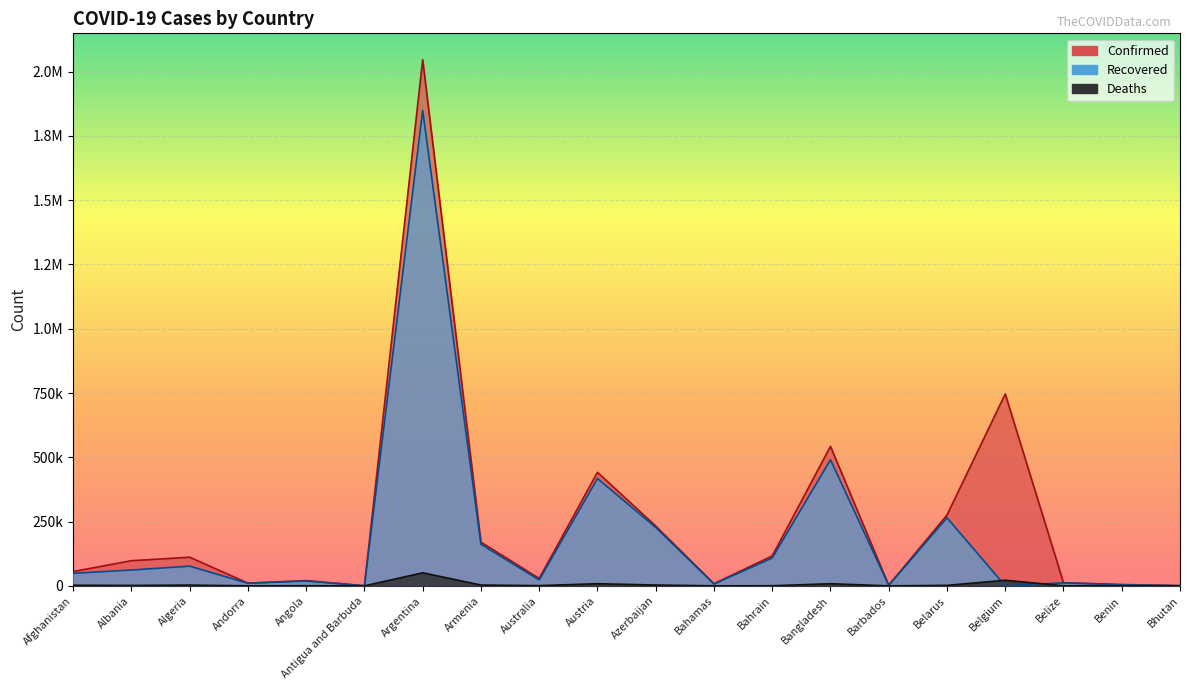

Reading right to left, extract all data points from this chart.

Confirmed: 866	5143	12207	746302	275322	2647	542674	116482	8403	232829	441659	28918	170011	2046795	548	20452	10610	111418	97909	55575
Recovered: 857	4119	11725	0	264976	1807	490468	108353	7148	227472	417654	22874	161790	1849451	214	18972	10101	76640	61605	48803
Deaths: 1	65	314	21821	1894	29	8337	418	179	3193	8348	909	3158	50857	10	498	107	2950	1636	2430